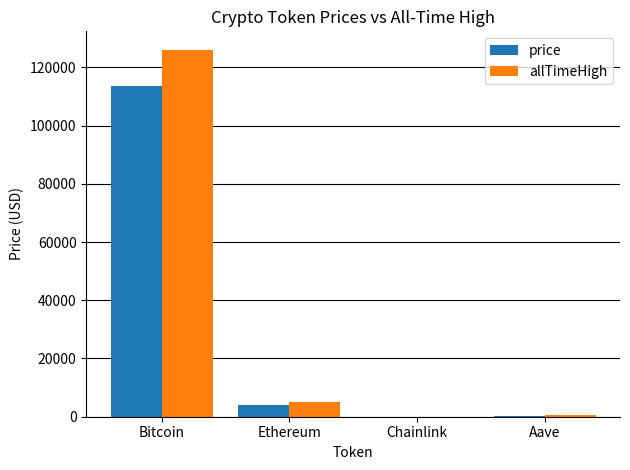

What is the maximum value shown in the chart?

126080.0